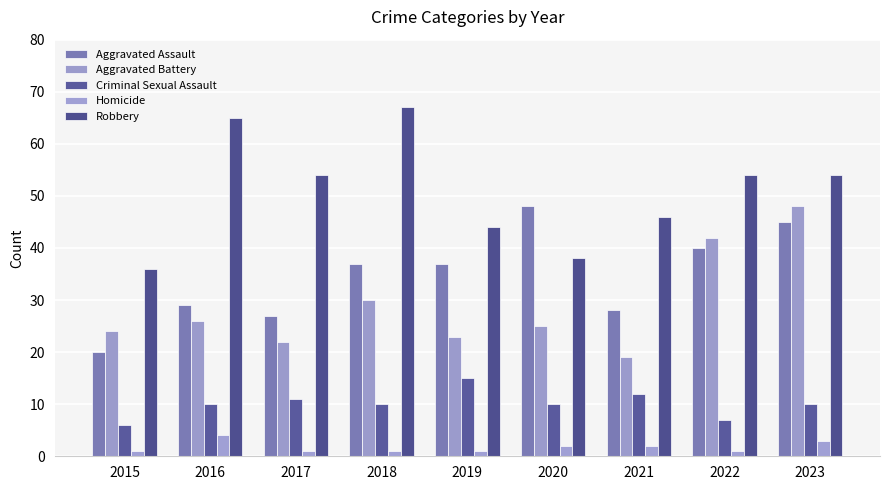

Which series changed the most between 2016 and 2022?

Aggravated Battery